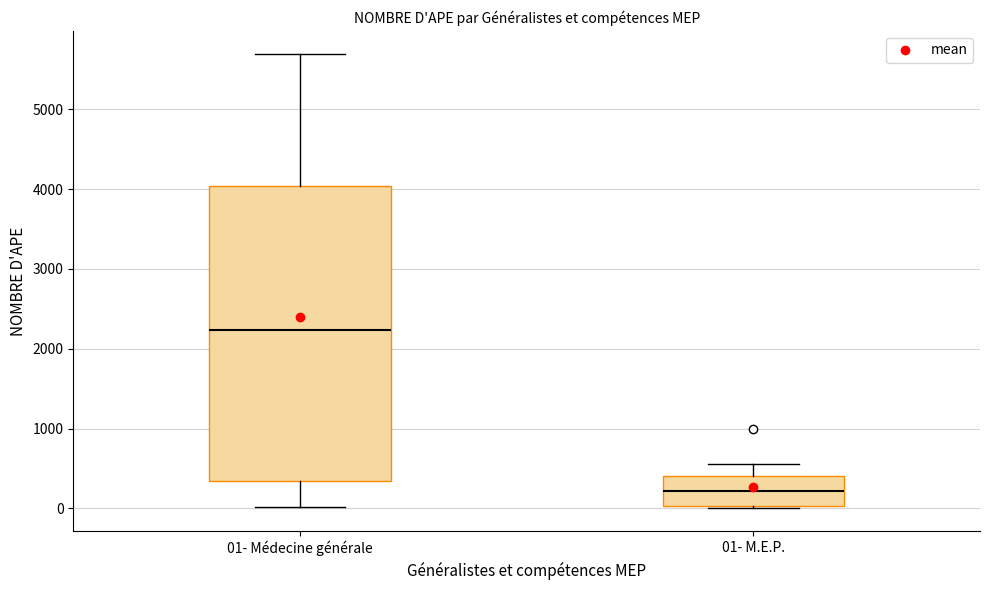

Reading left to right, read every box against the y-axis: the position of its median line, the range the box covers, and the ends of its whiskers. The values are not printed on the chart, so give them approximately, as read against the axis.

01- Médecine générale: median 2200, box 300 to 4000, whiskers 0 to 5700
01- M.E.P.: median 200, box 0 to 400, whiskers 0 to 600